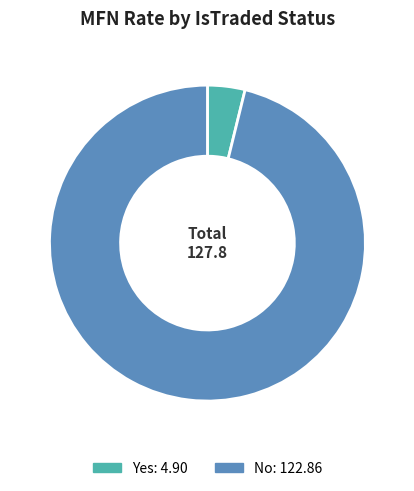

Between No and Yes, which is larger?

No